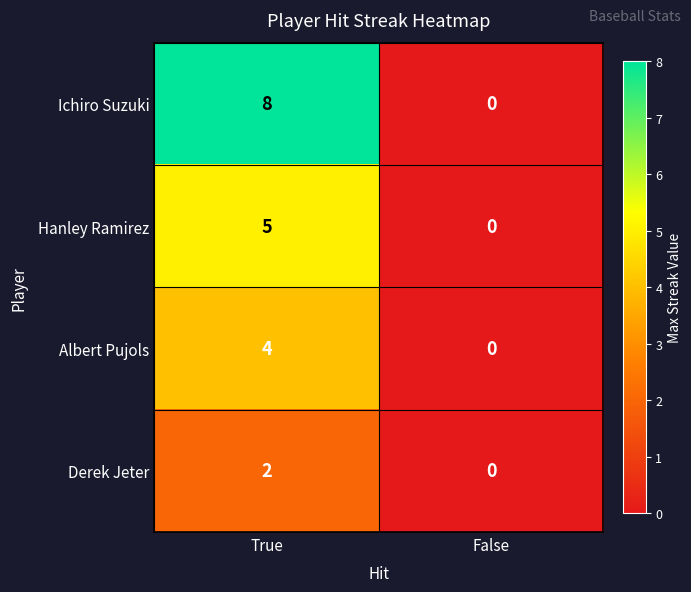

The value of Albert Pujols at False is 1. True or false?

False